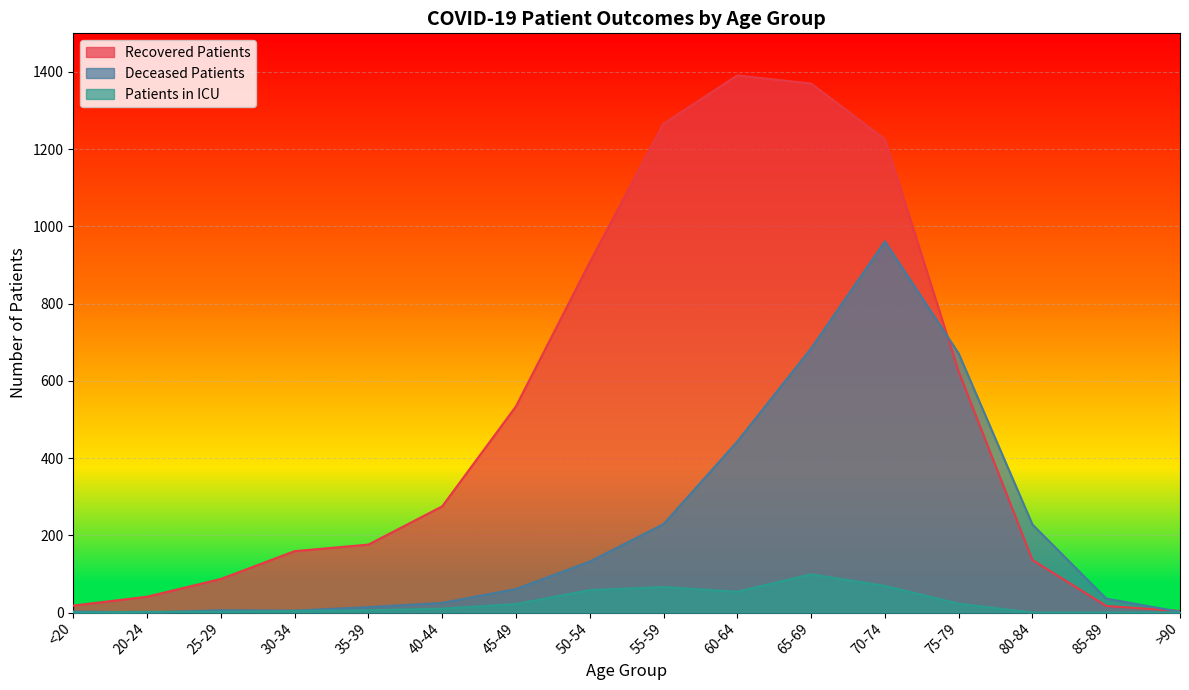

What is the greatest value displayed?

1391